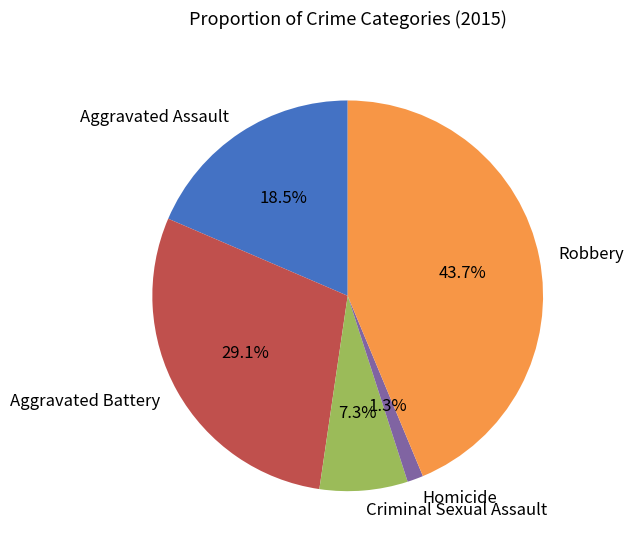

How many segments does this pie chart have?

5